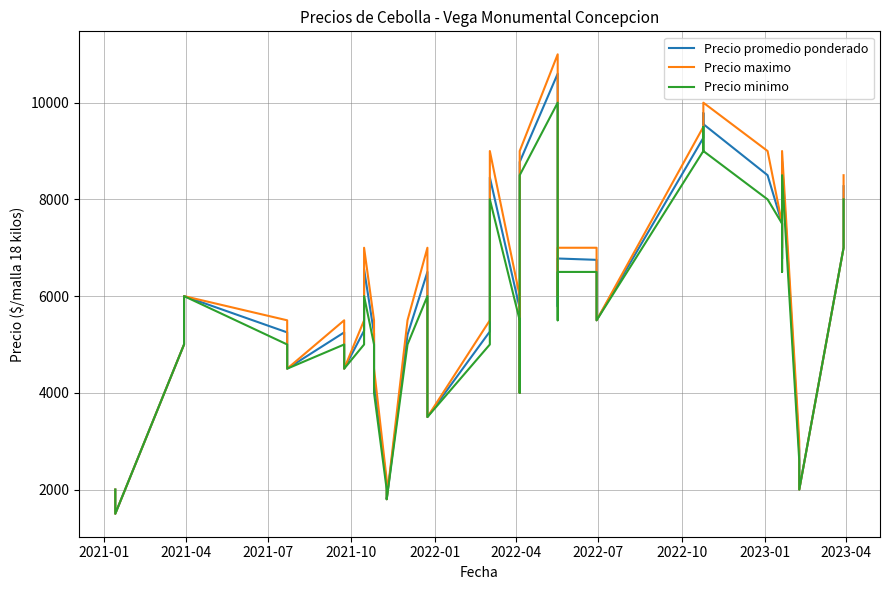

Reading left to right, what are all the values shown in this chart?

Precio promedio ponderado: 2000	1500	5000	6000	5250	4500	5250	4500	5286	6556	5225	4292	2100	1800	5200	6500	5000	4250	3500	5268	8455	5750	4000	8773	10600	5786	6778	6750	5500	9273	9786	9556	8500	7500	6773	8786	2800	2000	7000	8273
Precio maximo: 2000	1500	5000	6000	5500	4500	5500	4500	5500	7000	5500	4500	2200	1800	5500	7000	5000	4500	3500	5500	9000	6000	4000	9000	11000	6000	7000	7000	5500	9500	10000	10000	9000	7500	7000	9000	3000	2000	7000	8500
Precio minimo: 2000	1500	5000	6000	5000	4500	5000	4500	5000	6000	5000	4000	2000	1800	5000	6000	5000	4000	3500	5000	8000	5500	4000	8500	10000	5500	6500	6500	5500	9000	9500	9000	8000	7500	6500	8500	2600	2000	7000	8000